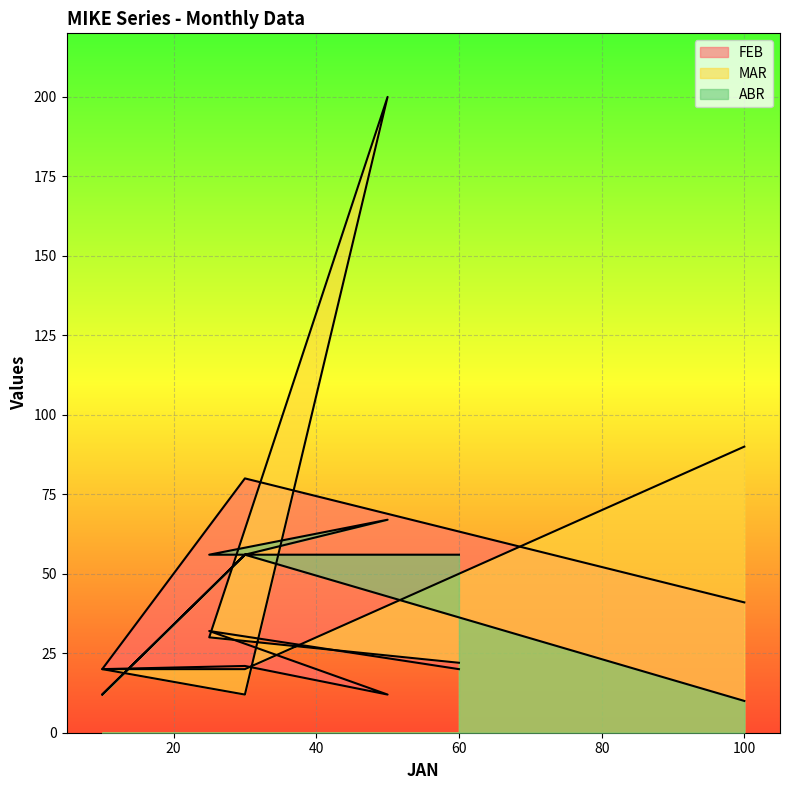

Which series has the largest range (max minus min)?

MAR